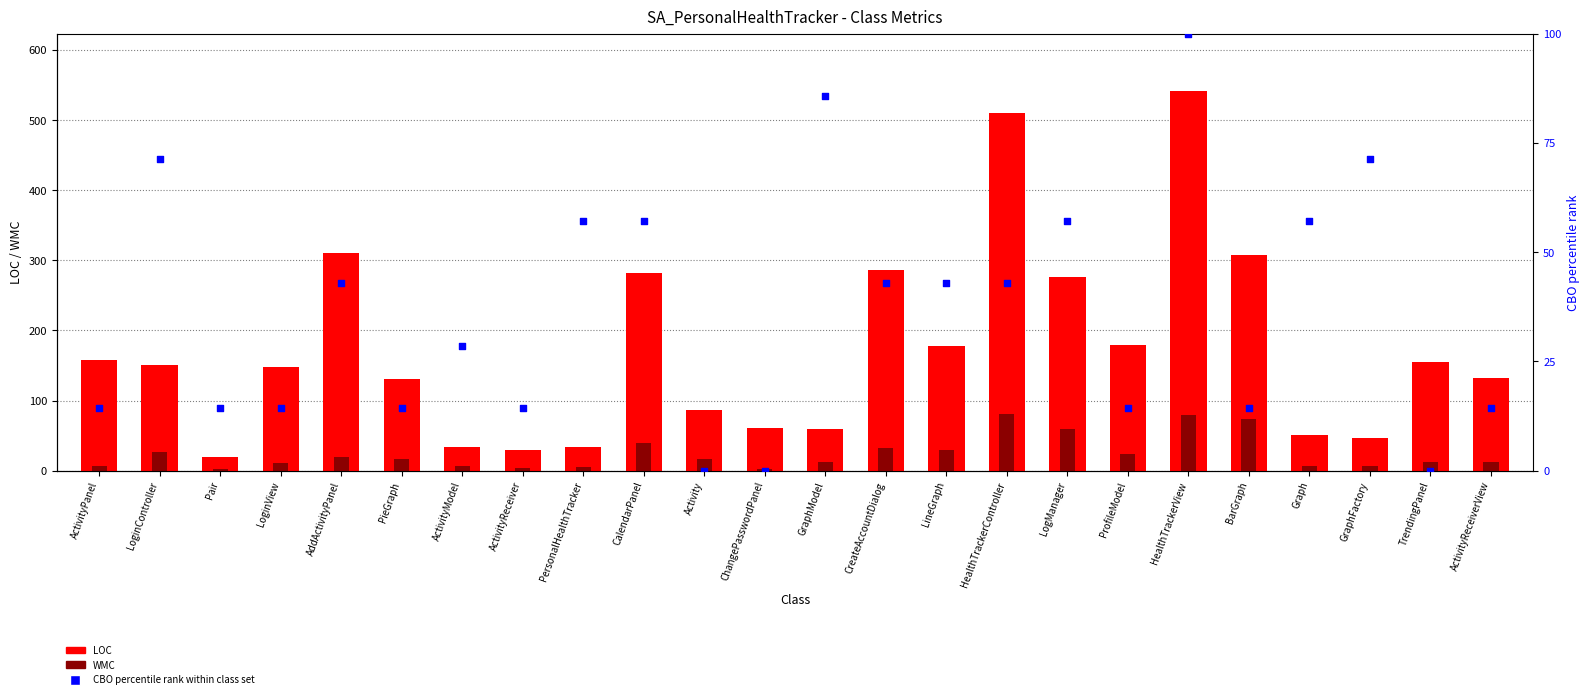

At which category is the sum across all series the highest?

HealthTrackerView